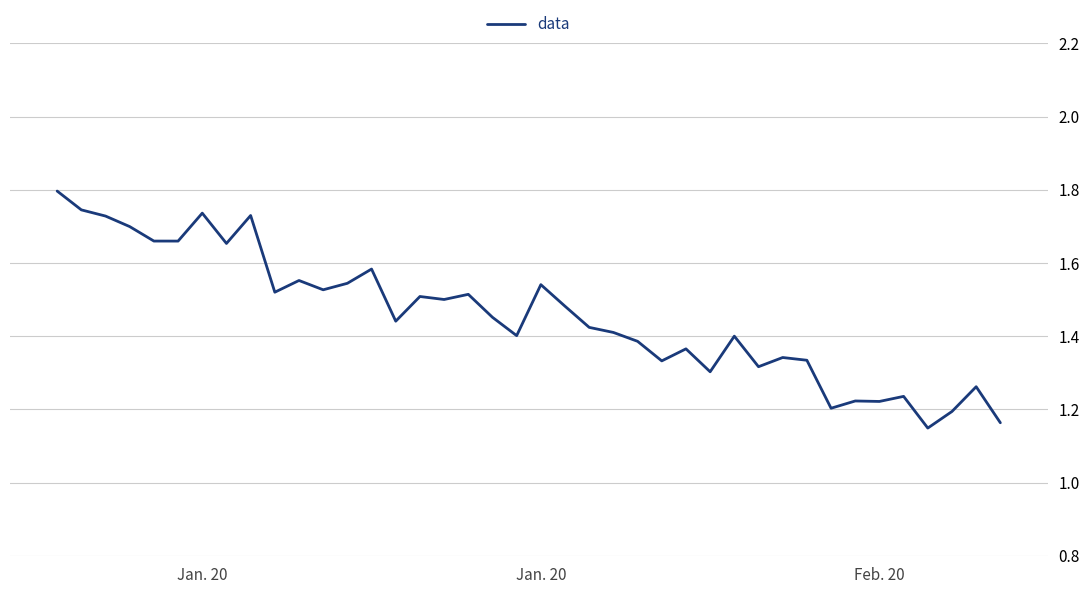

Does the chart have visible grid lines?

Yes